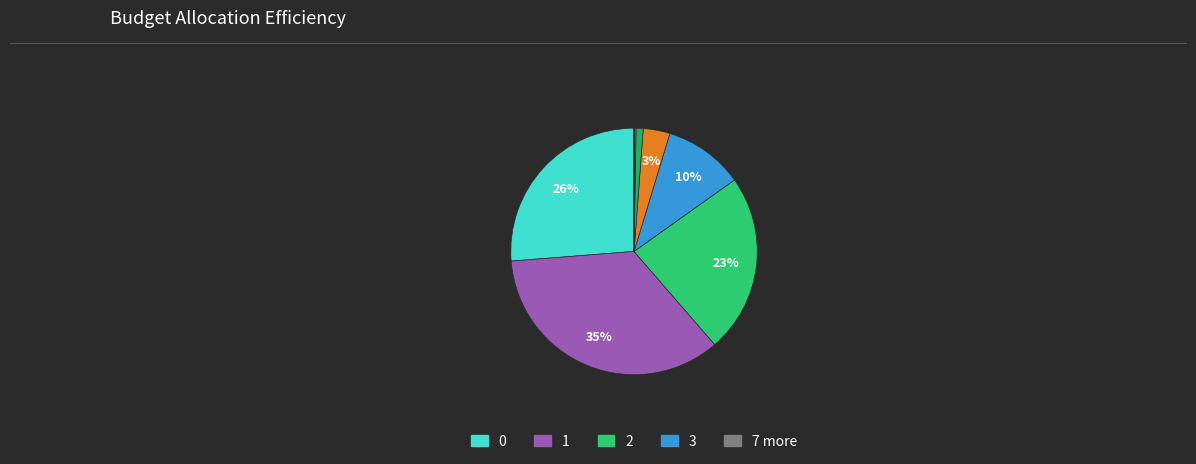

How many slices are in this pie chart?

11